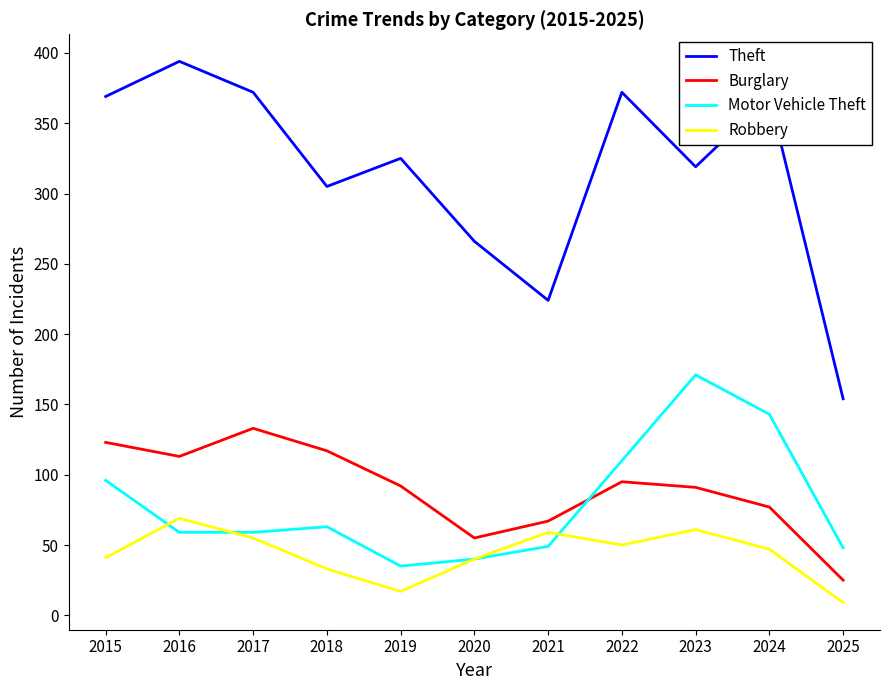

What is the sum of the Burglary values at 2022 and 2021?

162